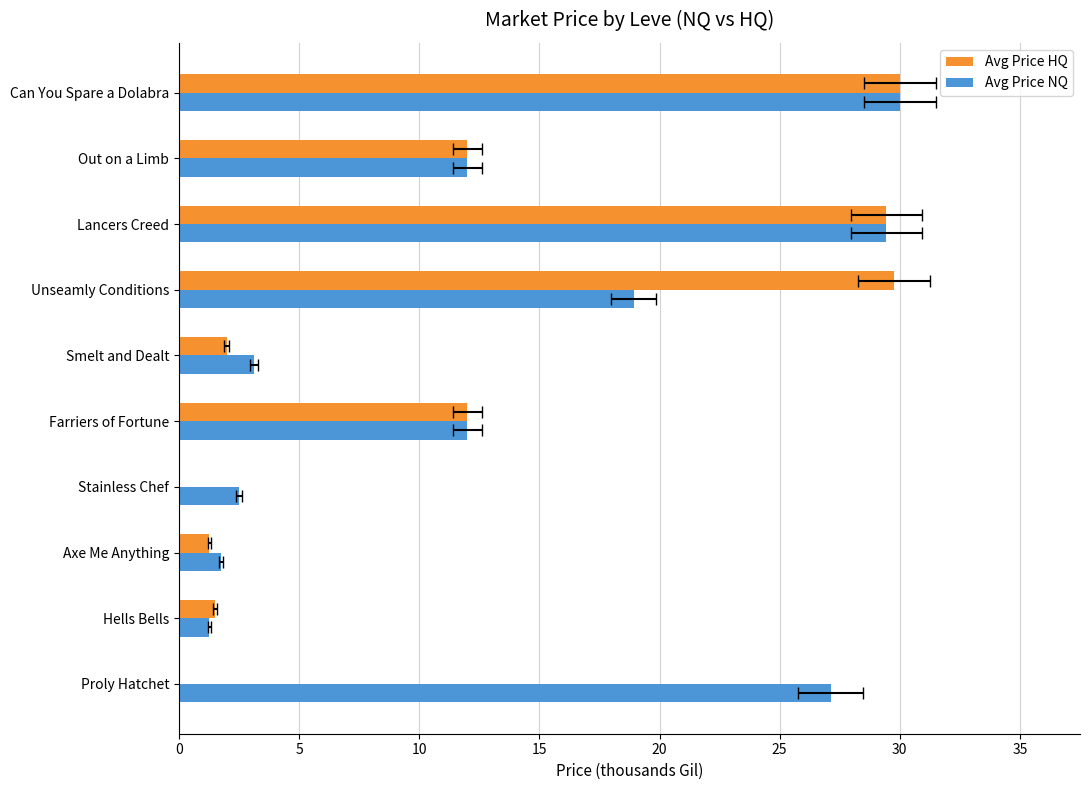

How many groups of bars are there?

10